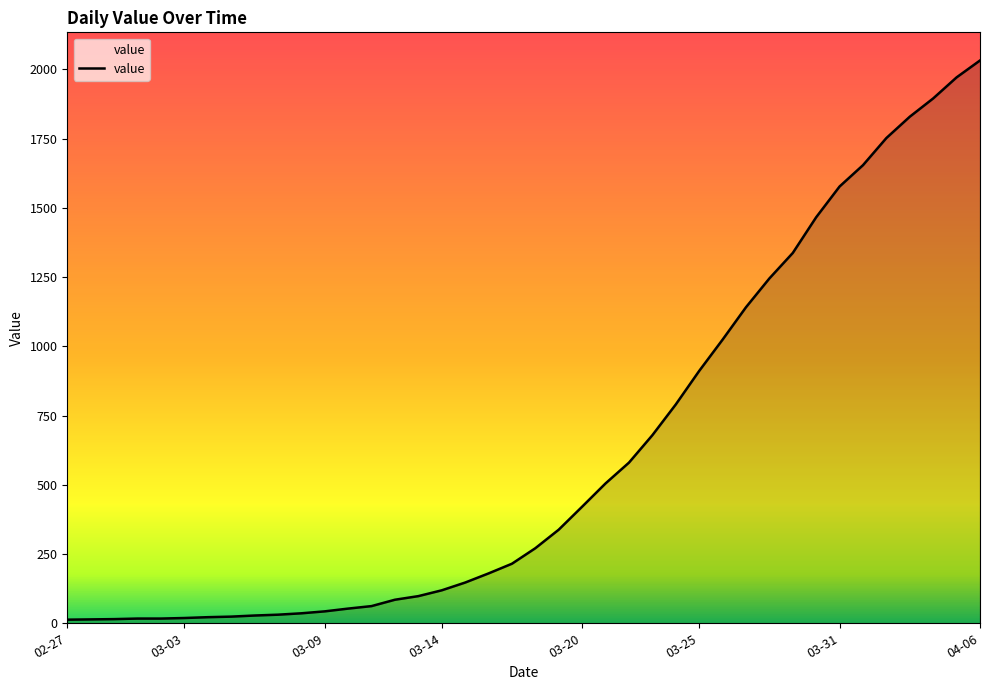

What is the greatest value displayed?

2032